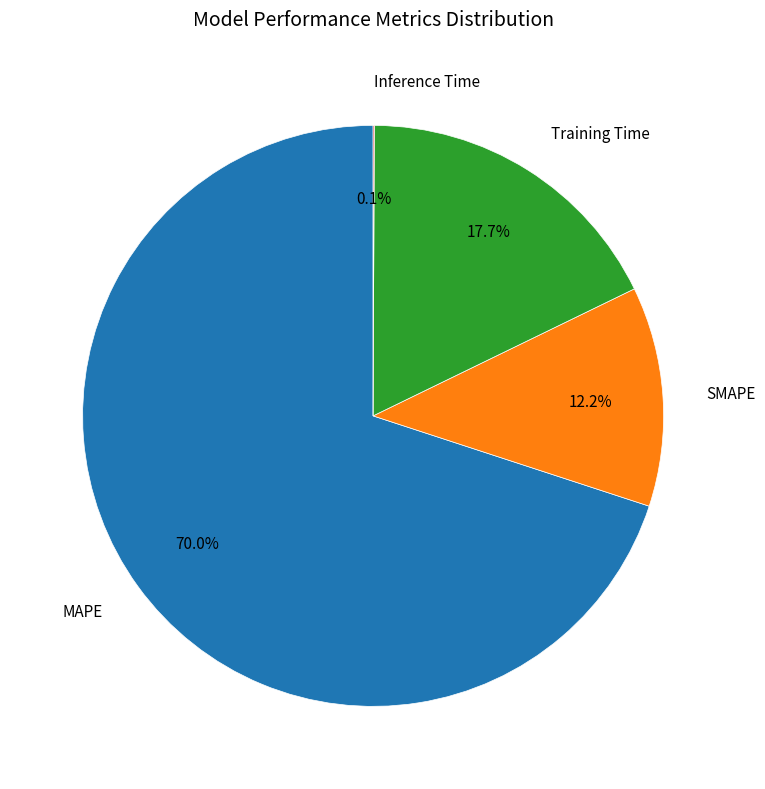

Does any single category account for the majority?

Yes